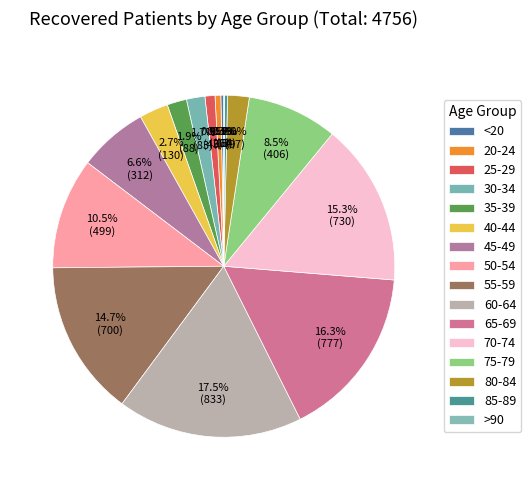

What is the change in value from 20-24 to 45-49?

+286